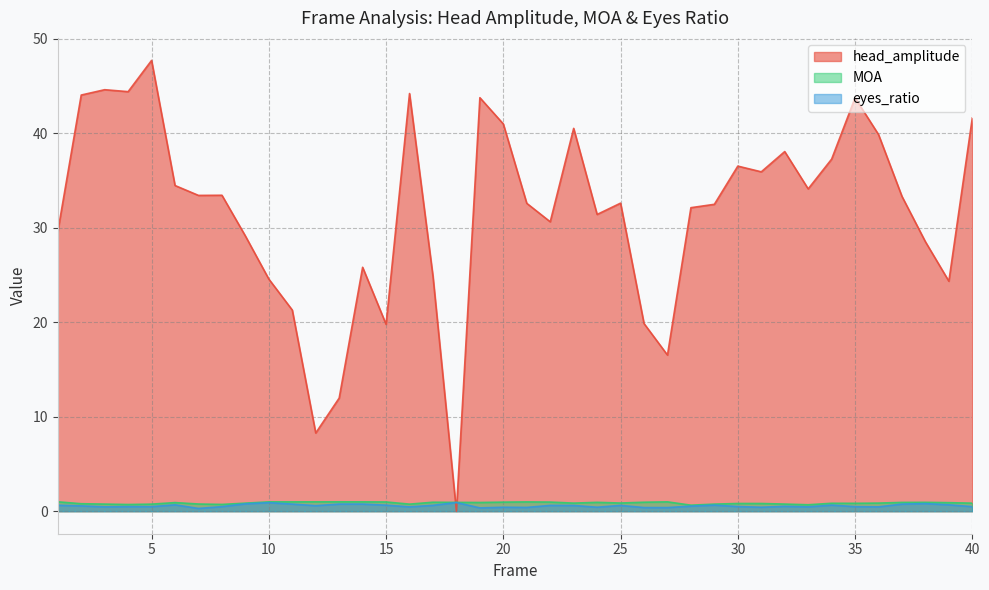

True or false: eyes_ratio and MOA cross at least once.

False